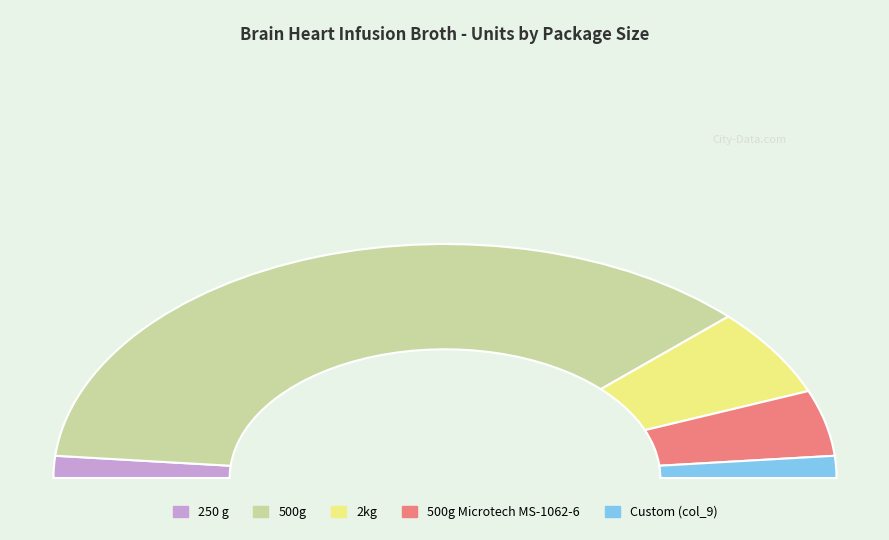

True or false: 250 g accounts for 3% of the total.

True